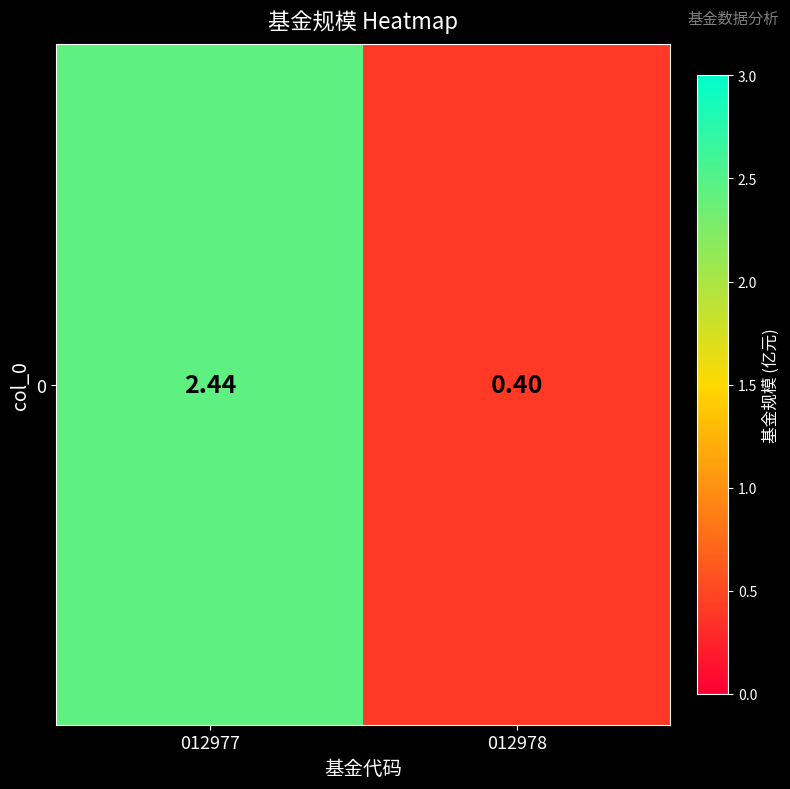

Which label corresponds to the smallest value in the chart?

012978